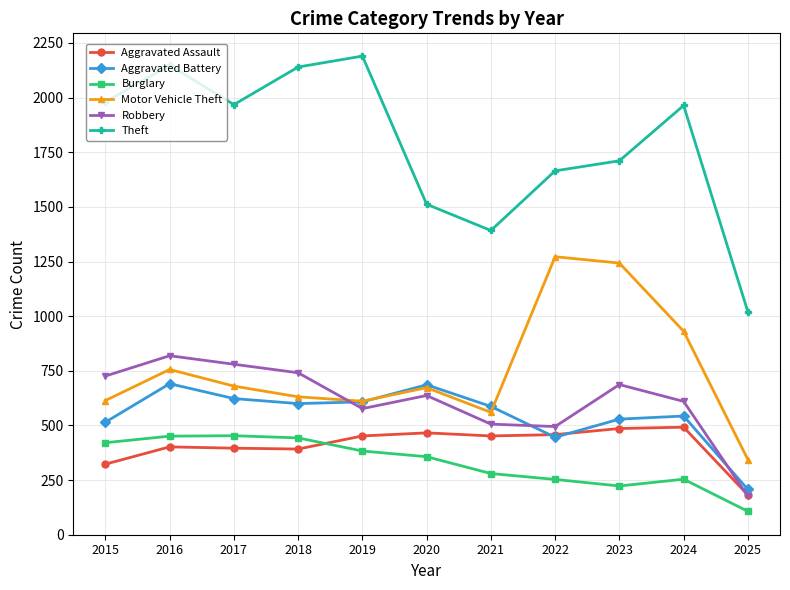

At how many categories does at least one series exceed 670?

11